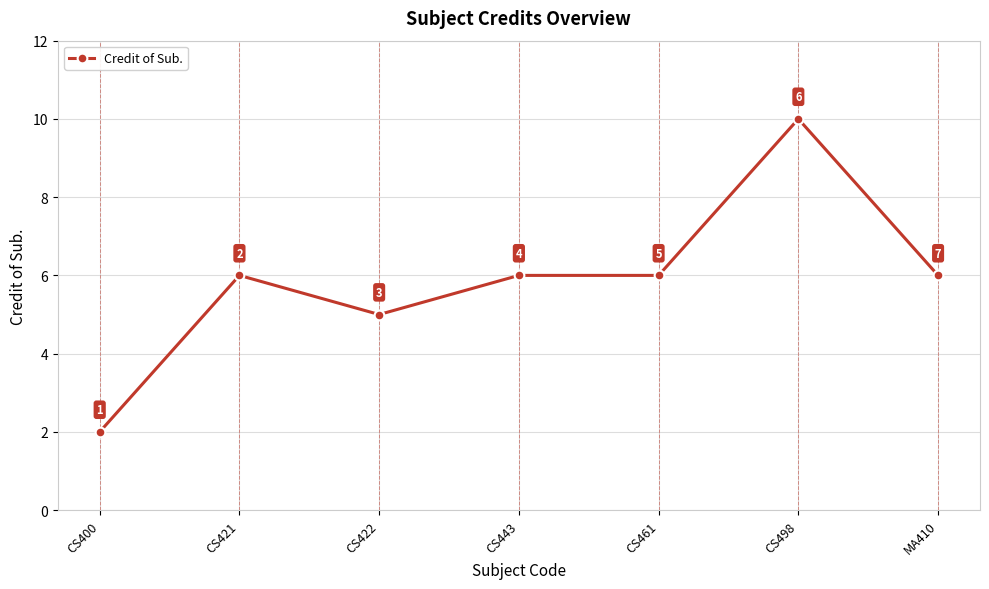

Is it true that the value at MA410 is 2?

False